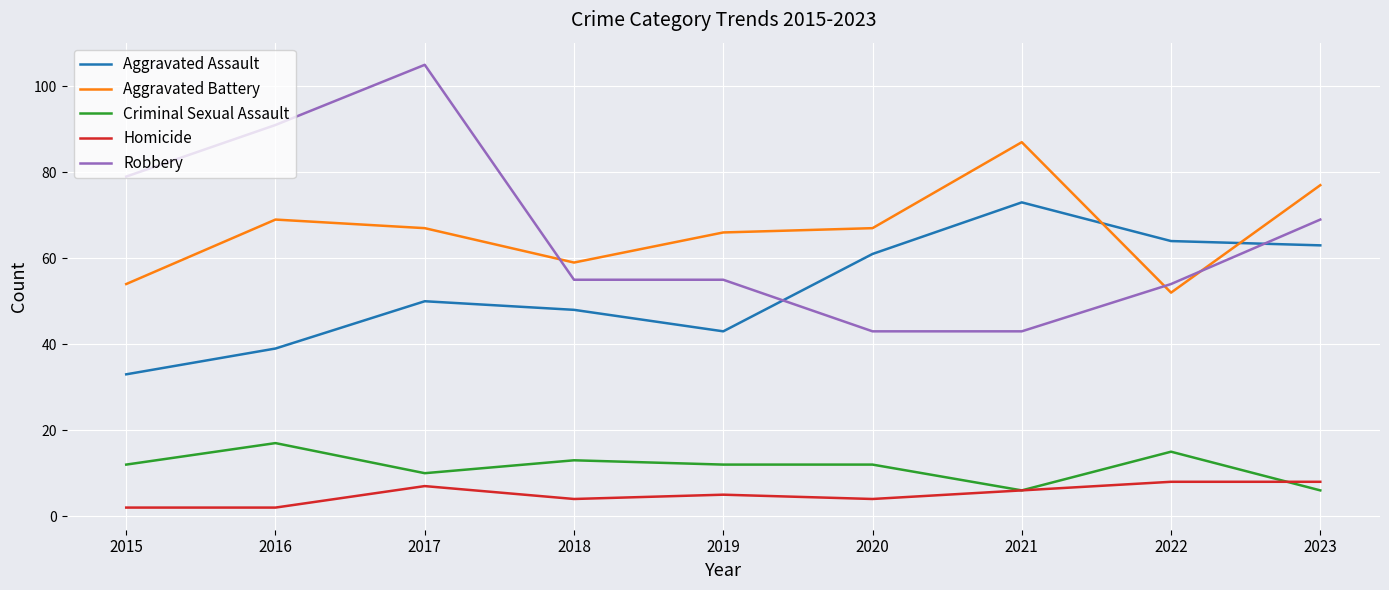

Which label corresponds to the largest value in the chart?

2017